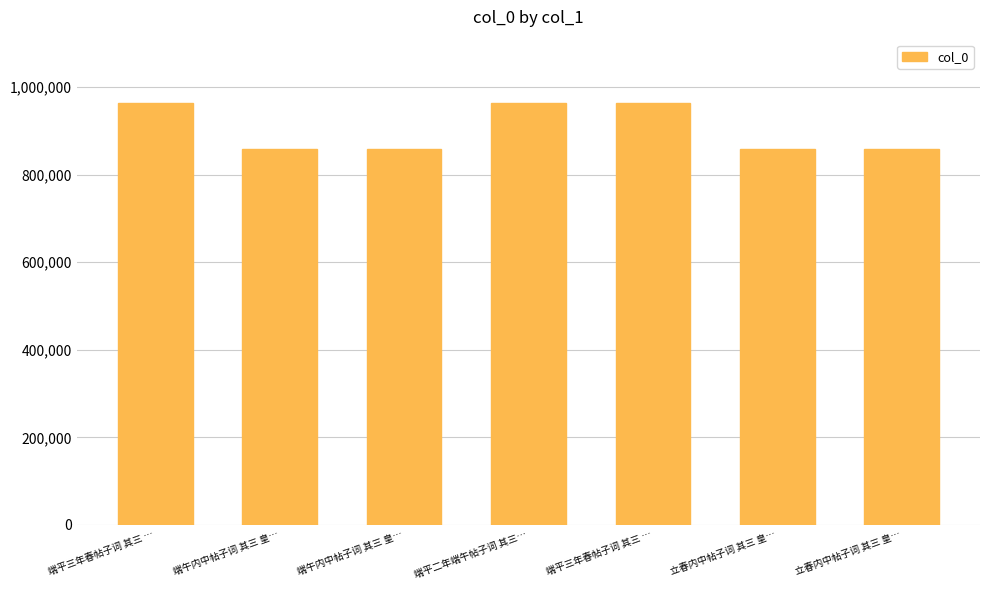

True or false: the data shows 963443 at 端平三年春帖子词 其三 ….

True